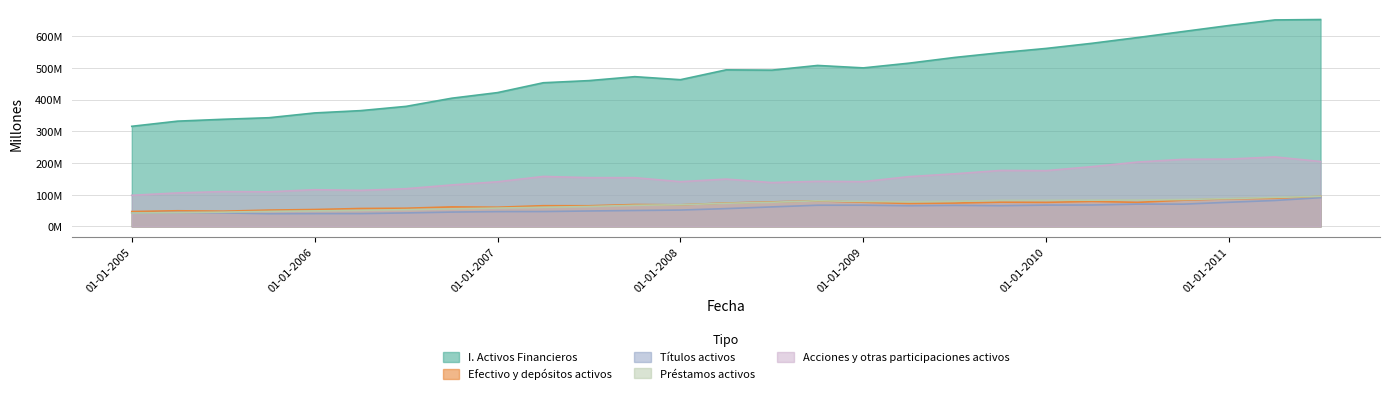

Which label corresponds to the largest value in the chart?

01-07-2011